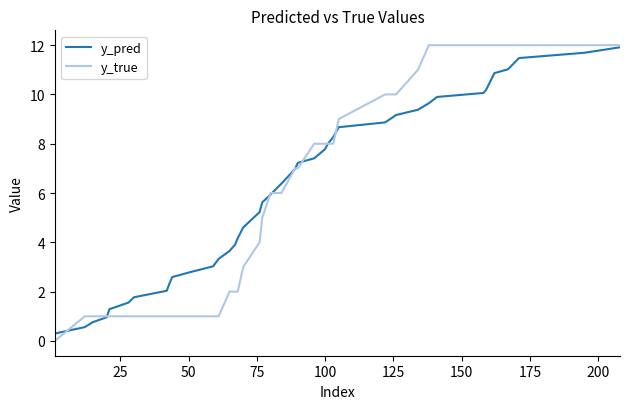

What is the maximum value shown in the chart?

12.0